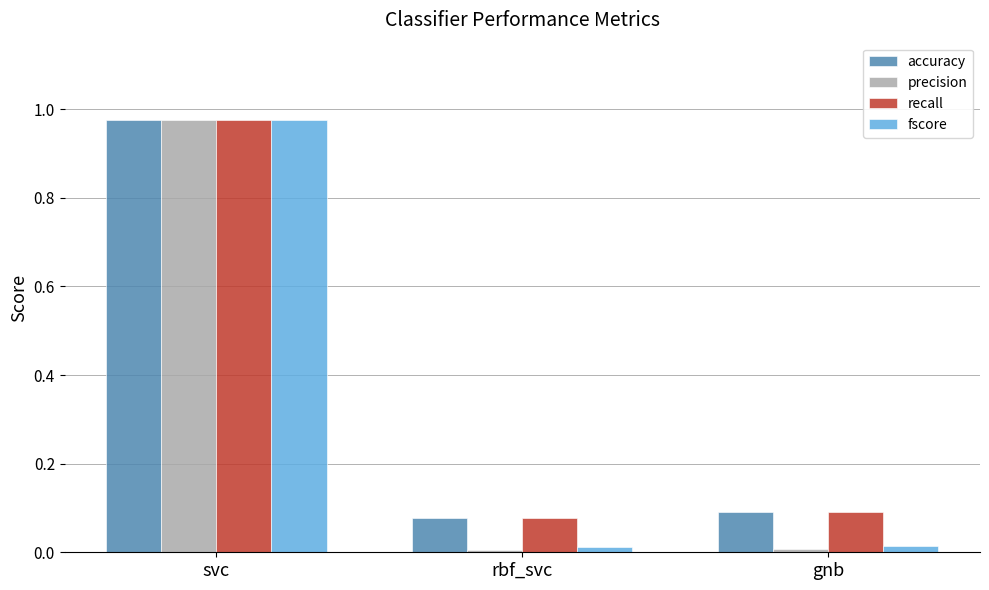

Which series has the widest spread of values?

precision